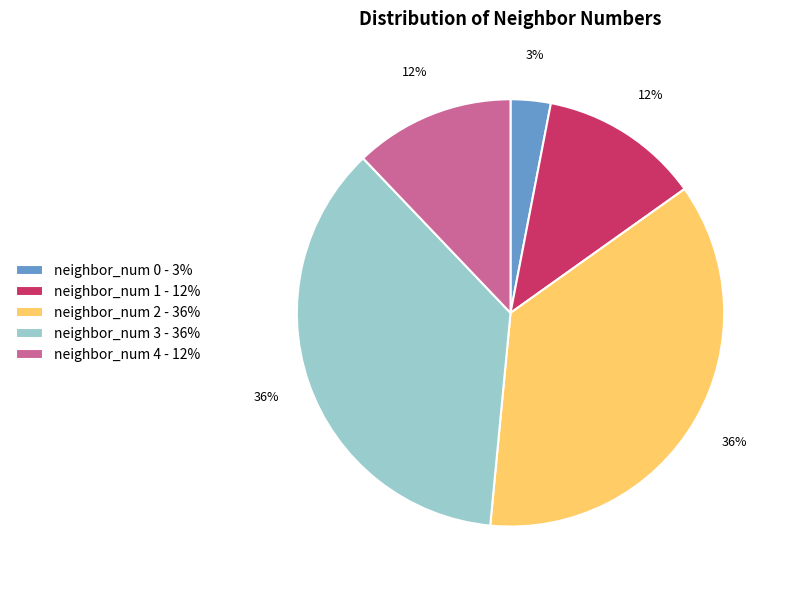

How many slices are in this pie chart?

5